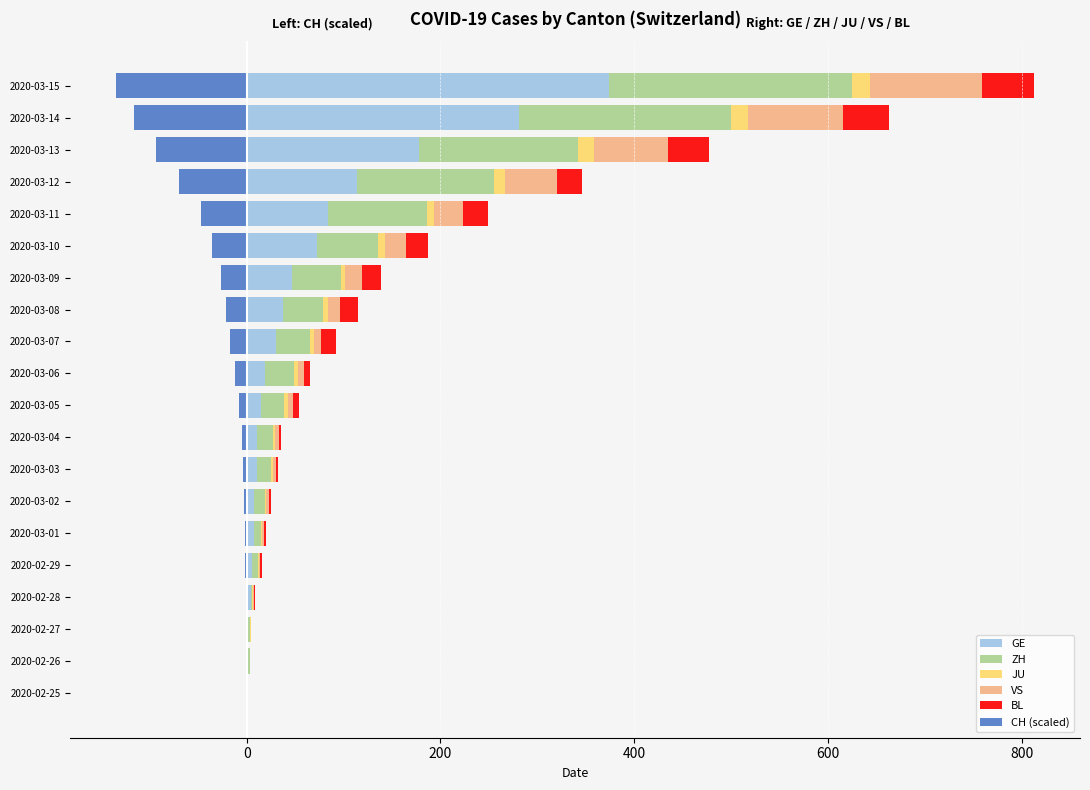

Which series changed the most between 2020-02-28 and 2020-03-09?

ZH